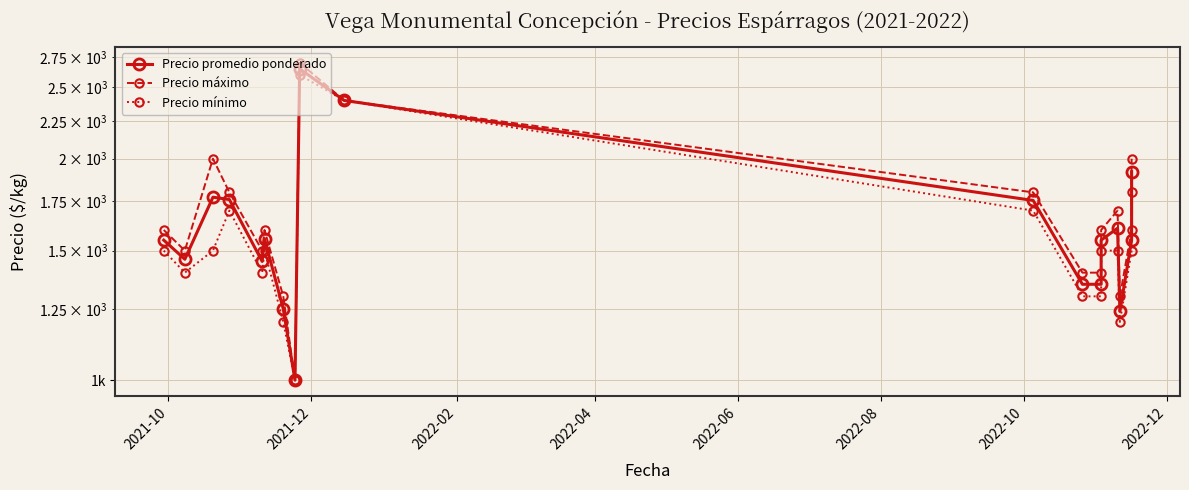

Reading left to right, transcribe all the data shown in this chart.

Precio promedio ponderado: 1550	1460	1773	1760	1450	1557	1250	1000	2650	2400	1755	1350	1350	1550	1609	1240	1550	1920
Precio máximo: 1600	1500	2000	1800	1500	1600	1300	1000	2700	2400	1800	1400	1400	1600	1700	1300	1600	2000
Precio mínimo: 1500	1400	1500	1700	1400	1500	1200	1000	2600	2400	1700	1300	1300	1500	1500	1200	1500	1800